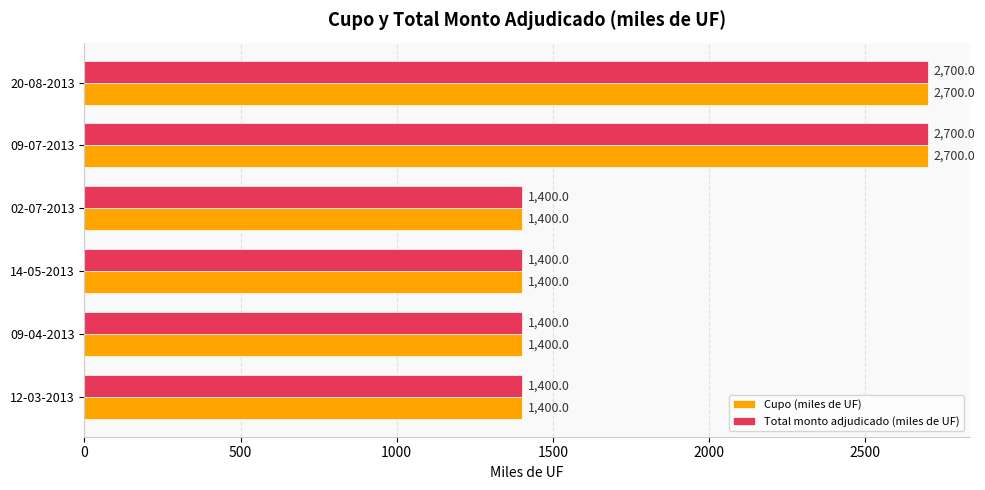

What is the total value across all series at 09-04-2013?

2800